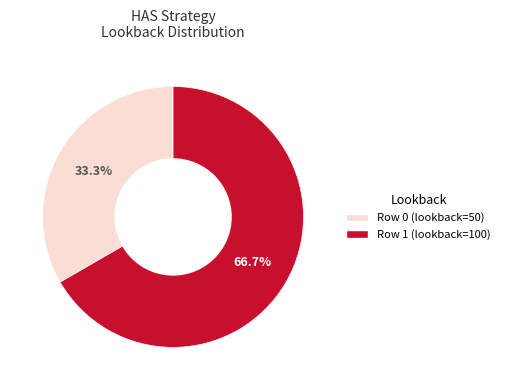

Is there any slice that represents more than half of the pie?

Yes